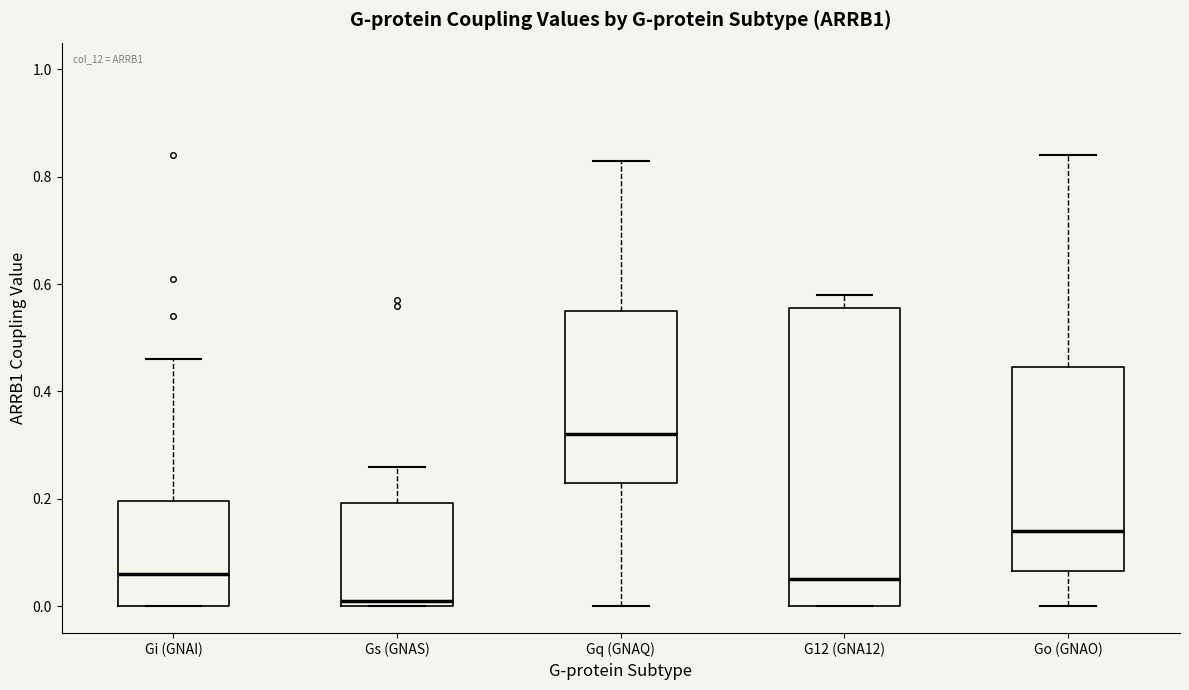

Reading left to right, read every box against the y-axis: the position of its median line, the range the box covers, and the ends of its whiskers. The values are not printed on the chart, so give them approximately, as read against the axis.

Gi (GNAI): median 0.06, box 0.00 to 0.20, whiskers 0.00 to 0.46
Gs (GNAS): median 0.02, box 0.00 to 0.20, whiskers 0.00 to 0.26
Gq (GNAQ): median 0.32, box 0.24 to 0.56, whiskers 0.00 to 0.84
G12 (GNA12): median 0.06, box 0.00 to 0.56, whiskers 0.00 to 0.58
Go (GNAO): median 0.14, box 0.06 to 0.44, whiskers 0.00 to 0.84